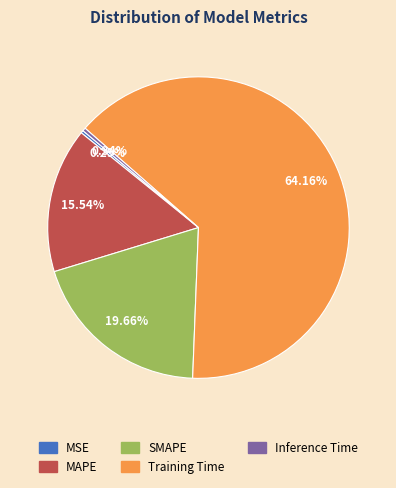

What percentage is NOT represented by Training Time?

35.8%